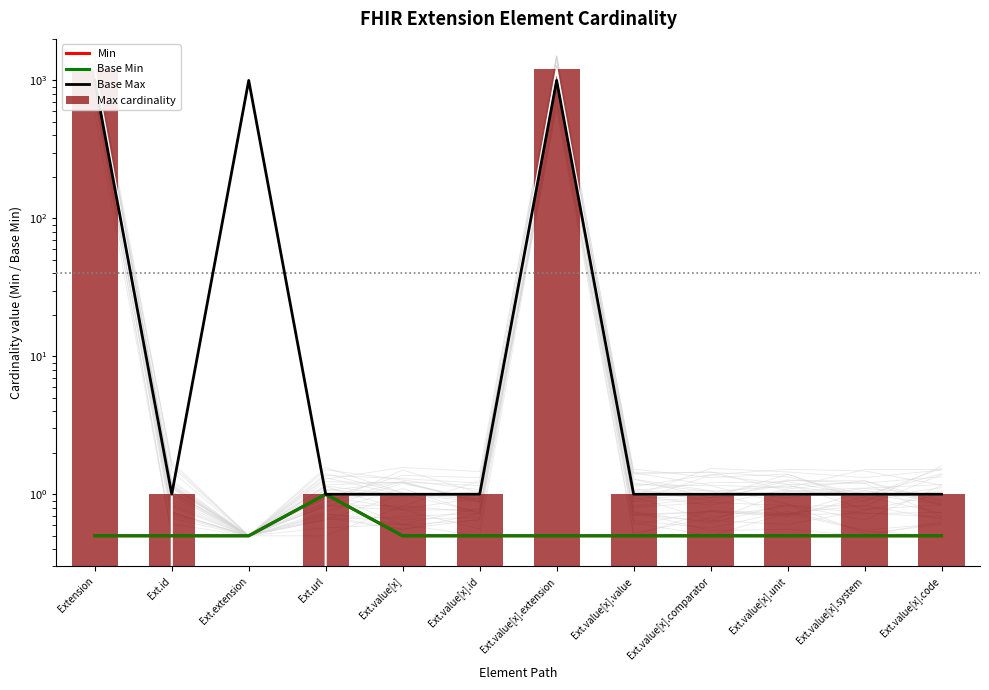

How many groups of bars are there?

12